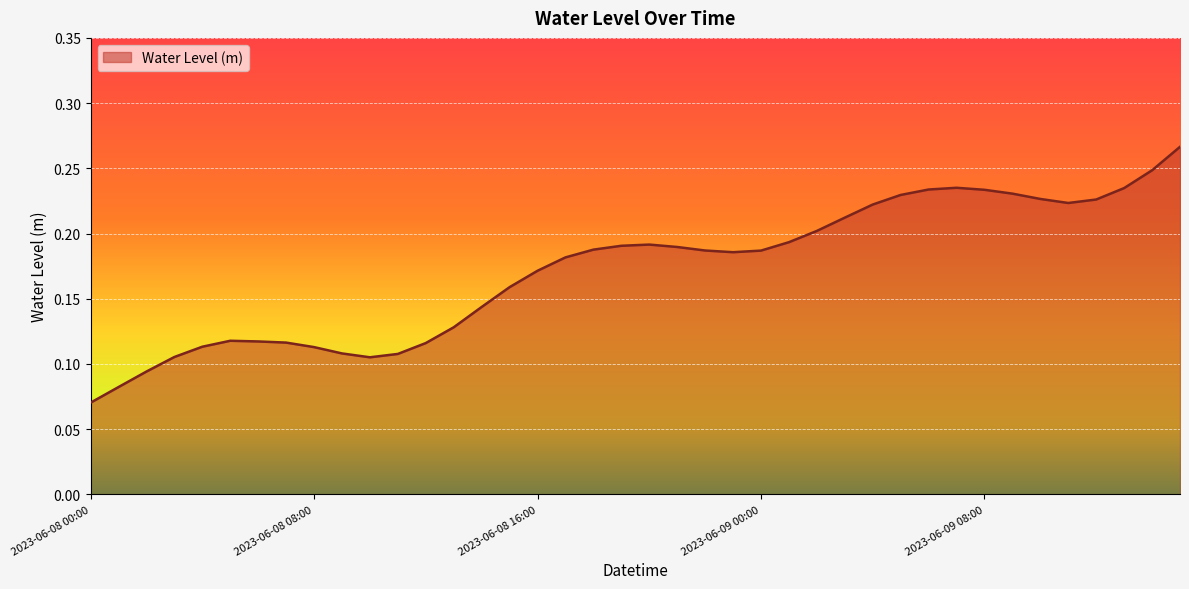

Does the chart display data point markers on the line(s)?

No